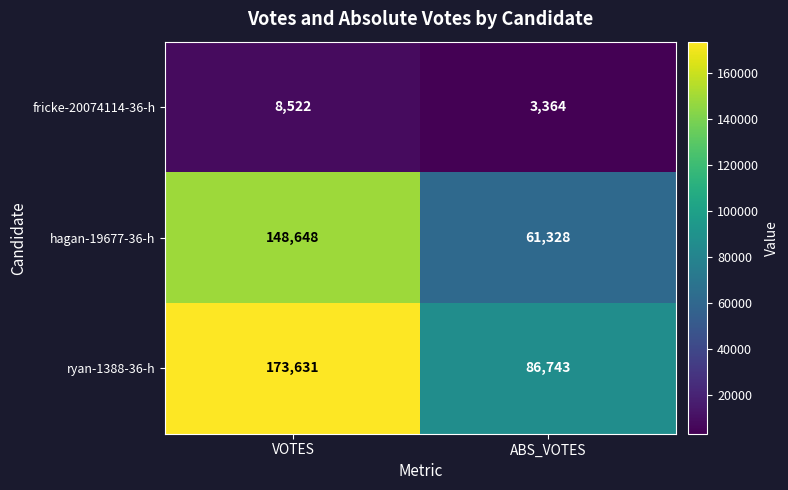

What is the sum of the fricke-20074114-36-h values at ABS_VOTES and VOTES?

11886